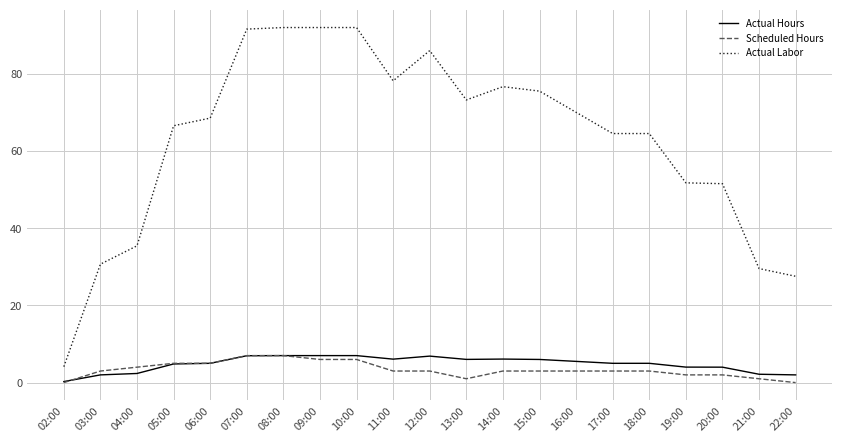

How many Scheduled Hours values are between 2 and 5?

13